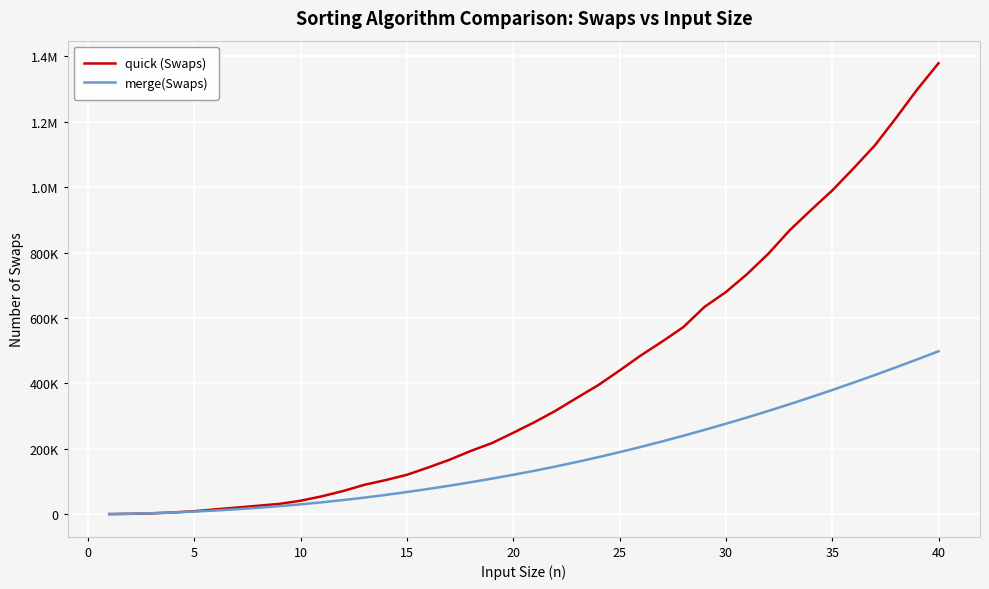

What is the average value of the merge(Swaps) series?

170310